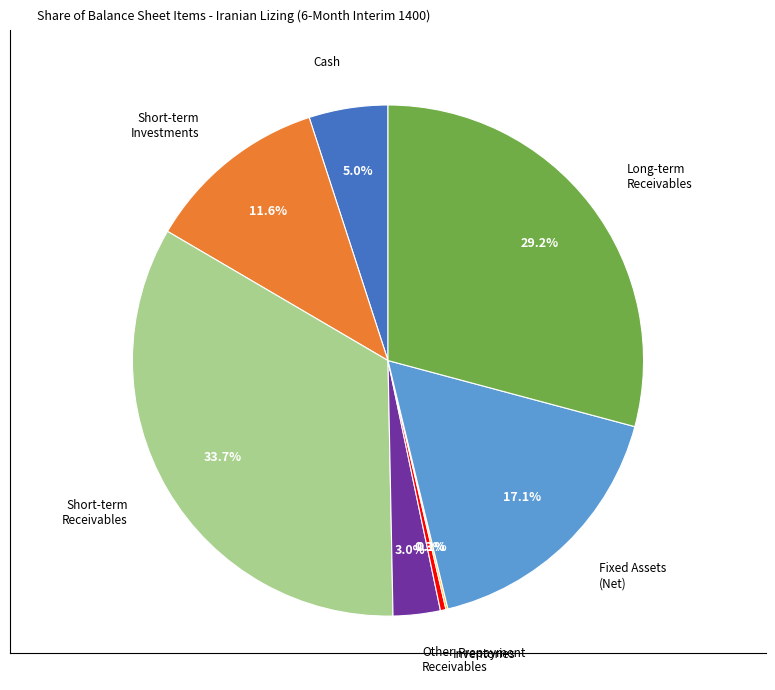

Does Other Receivables account for over 50% of the chart?

No